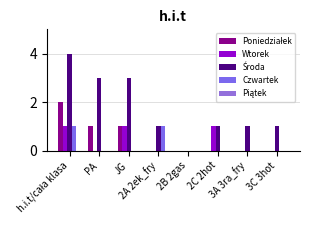

Rank the categories by Środa value from highest to lowest.

h.i.t/cała klasa, PA, JG, 2A 2ek_fry, 2C 2hot, 3A 3ra_fry, 3C 3hot, 2B 2gas